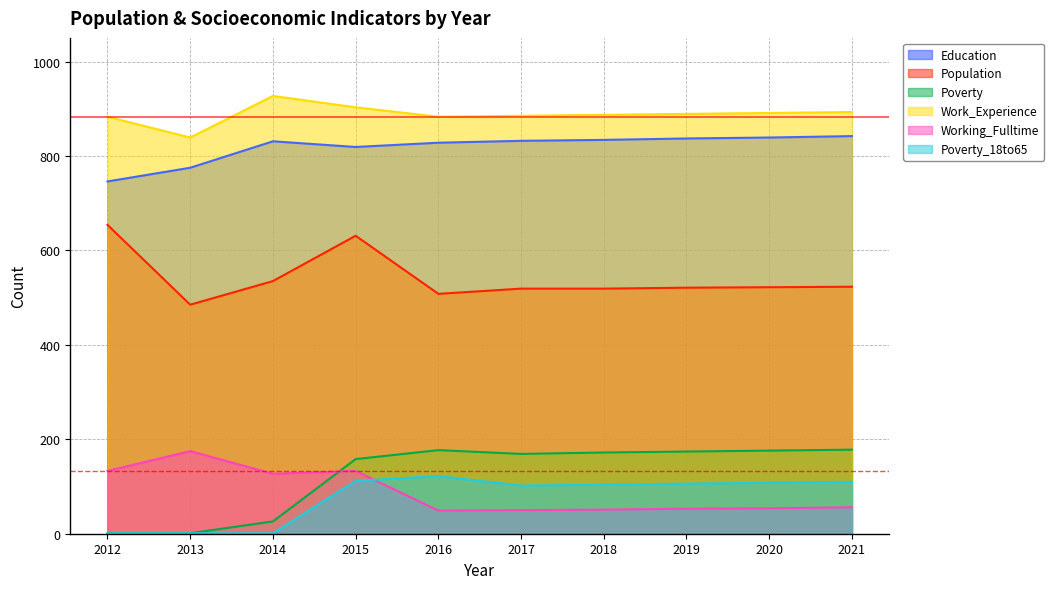

Which series has the widest spread of values?

Poverty